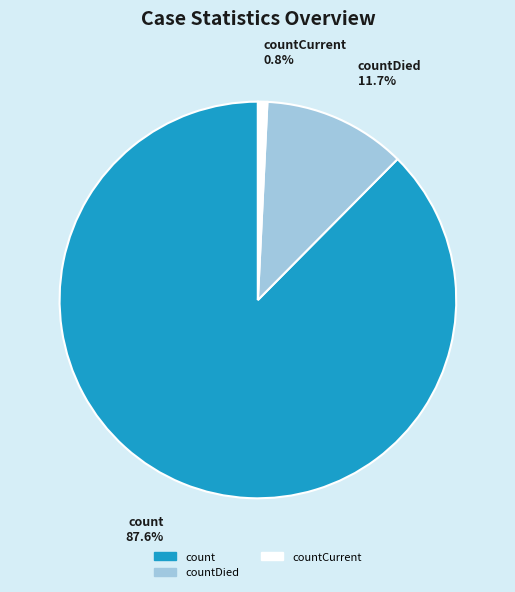

How many segments does this pie chart have?

3